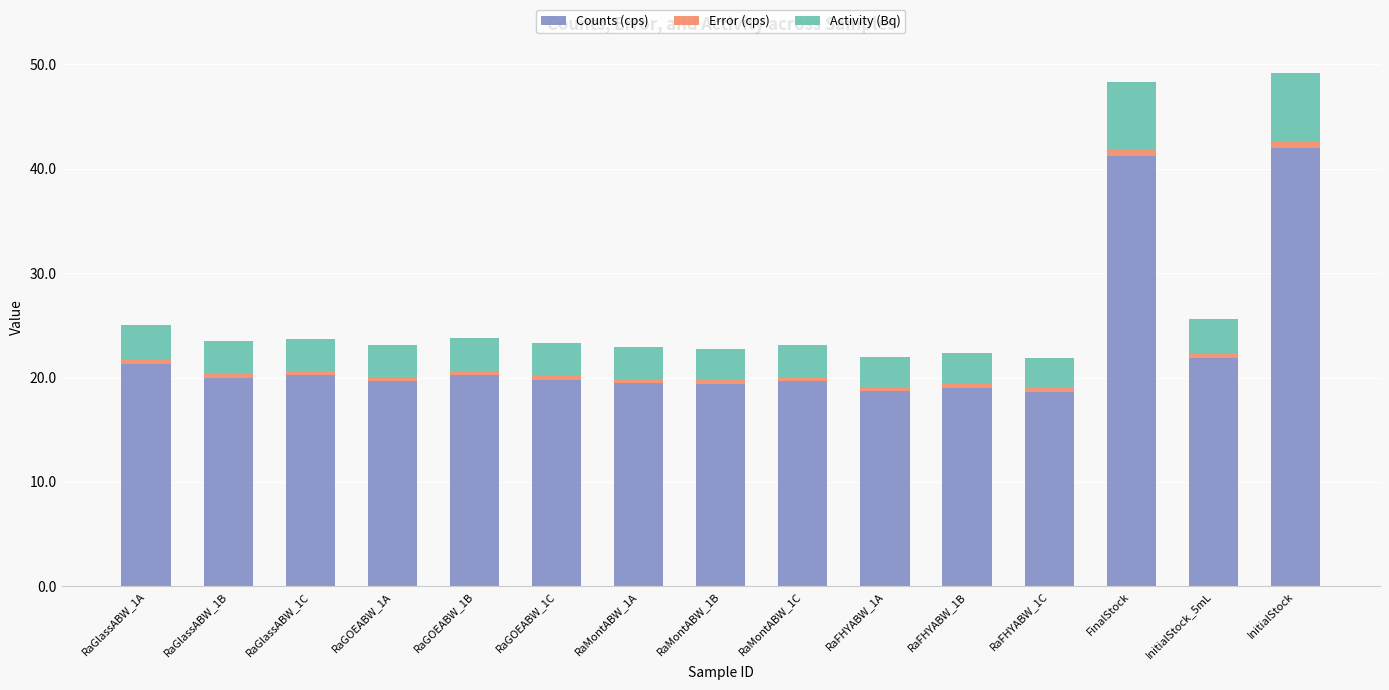

Is it true that Counts (cps) equals 71.9 at FinalStock?

False